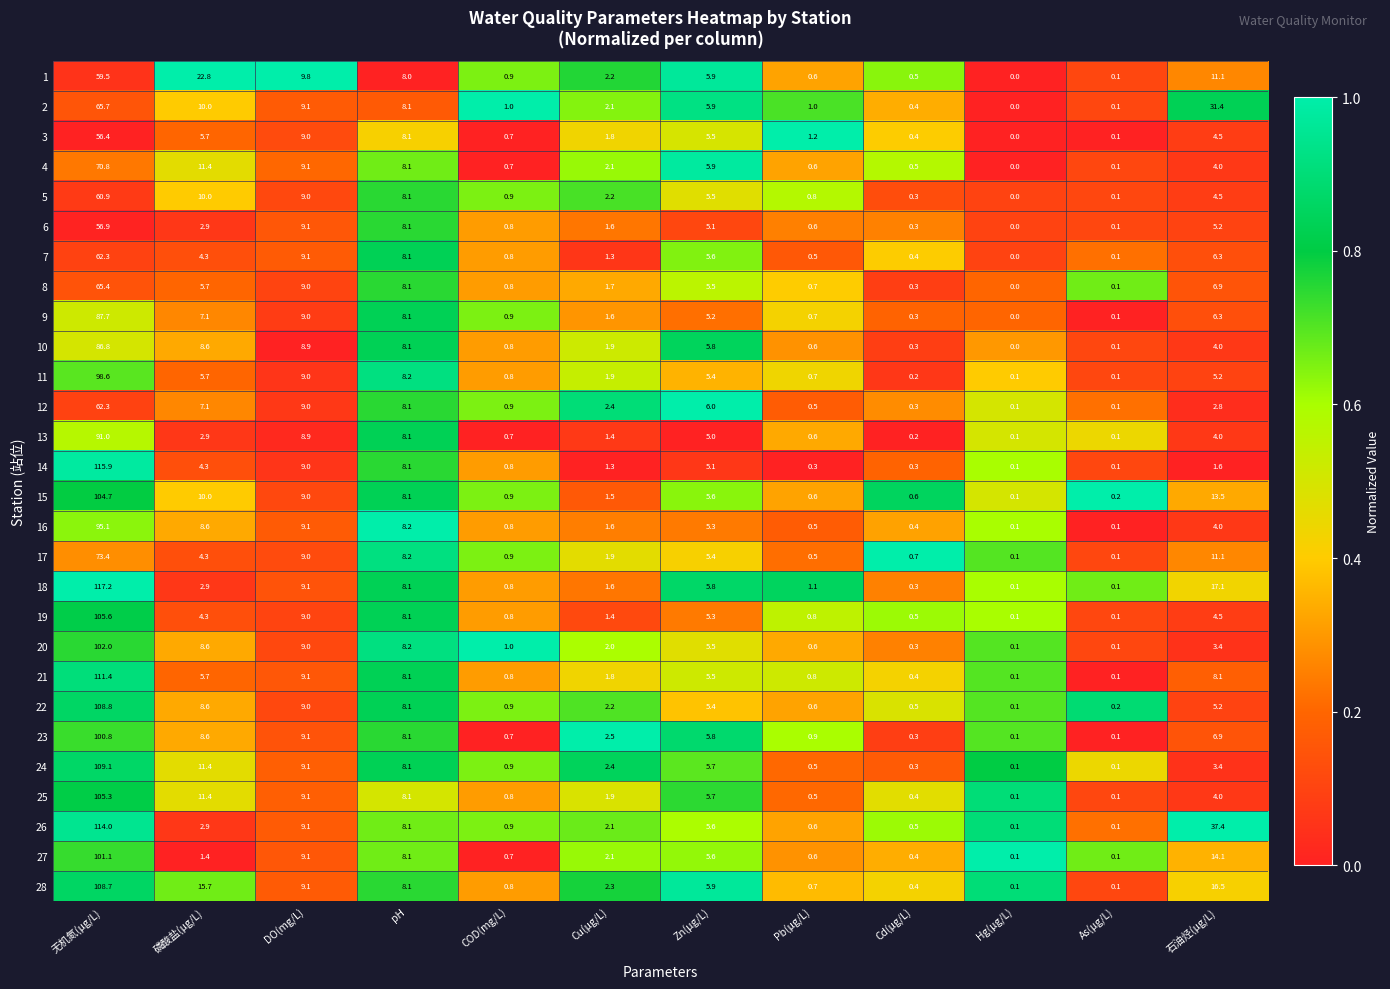

At which label is 23 closest to 50?

DO(mg/L)